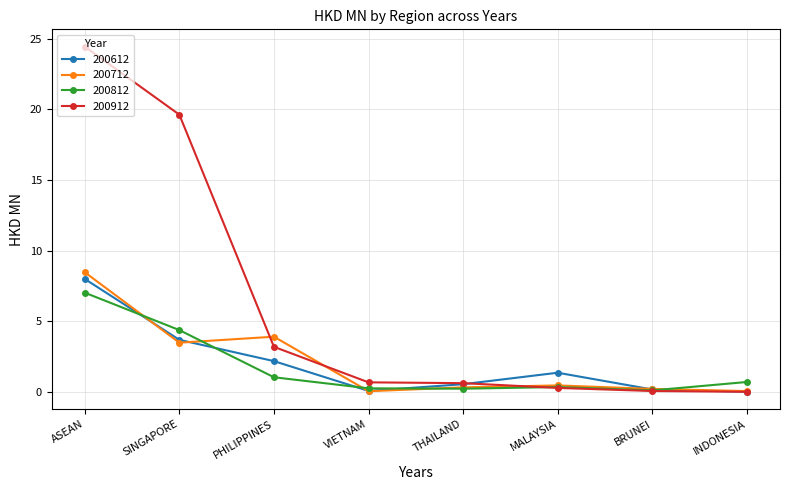

Which category has the highest value across all series?

ASEAN